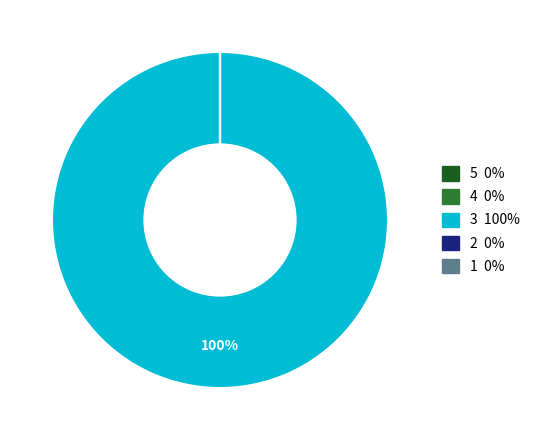

Is there any slice that represents more than half of the pie?

Yes